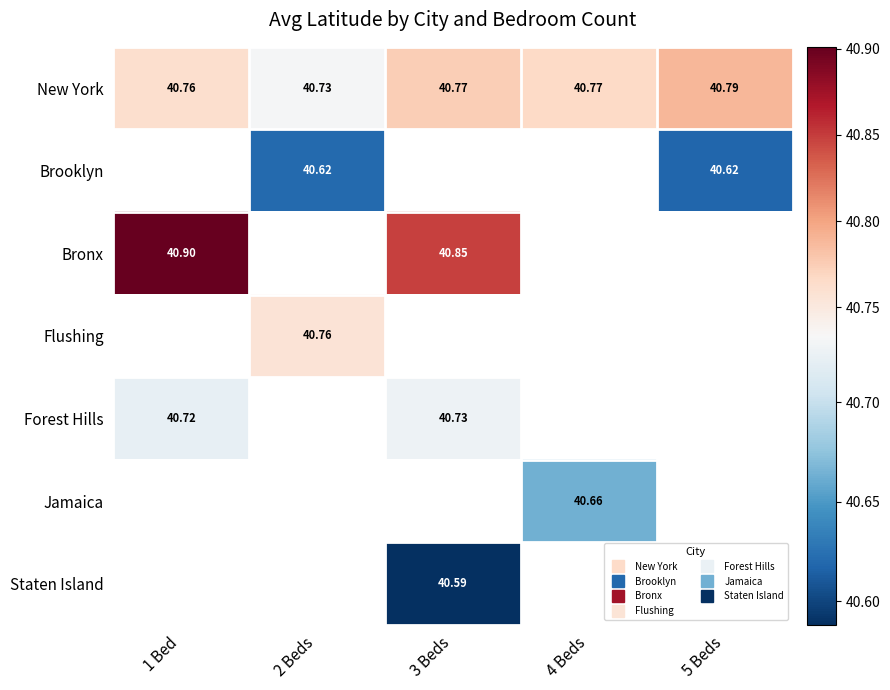

Count the number of data series in this chart.

7